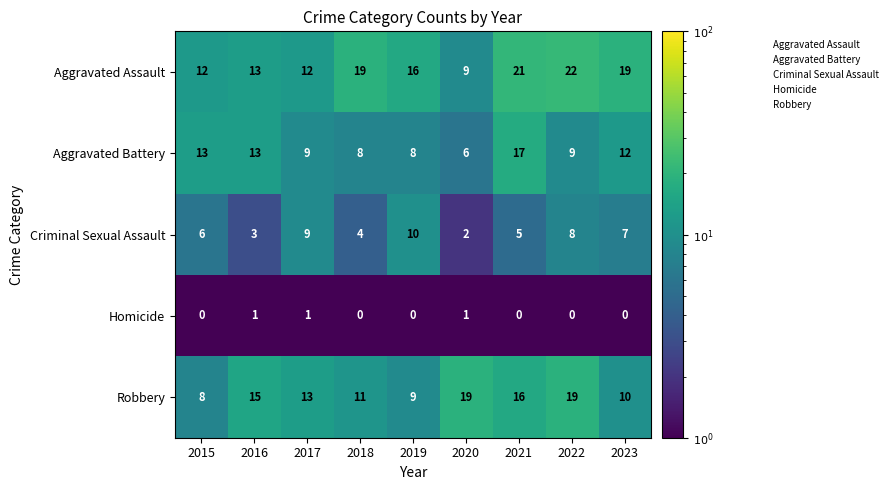

Which series changed the most between 2020 and 2023?

Aggravated Assault